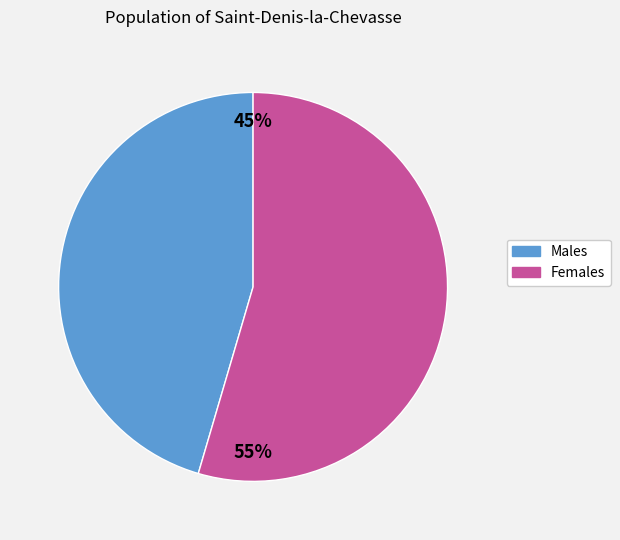

To the nearest percent, what is the average slice percentage?

50%